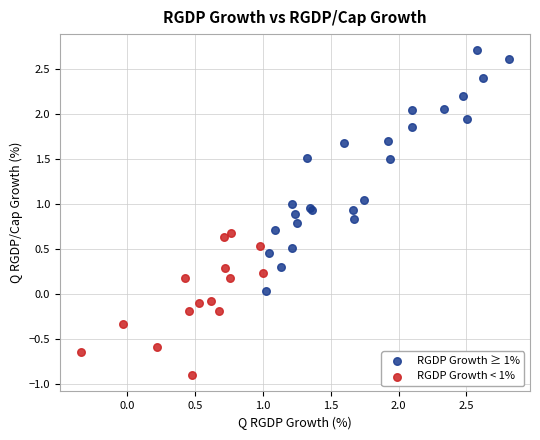

Which series reaches the maximum Y coordinate?

RGDP Growth ≥ 1%